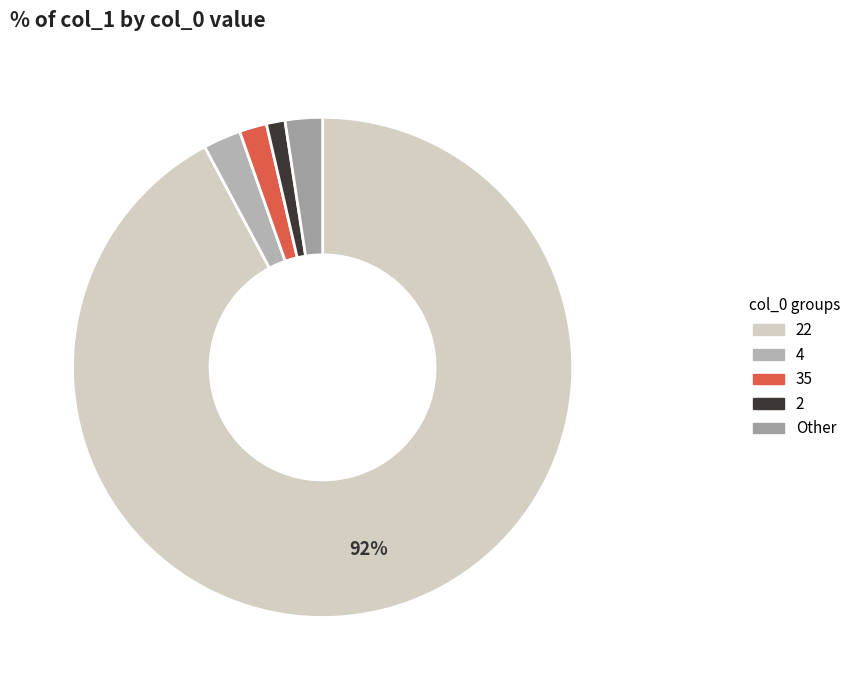

Does any single category account for the majority?

Yes